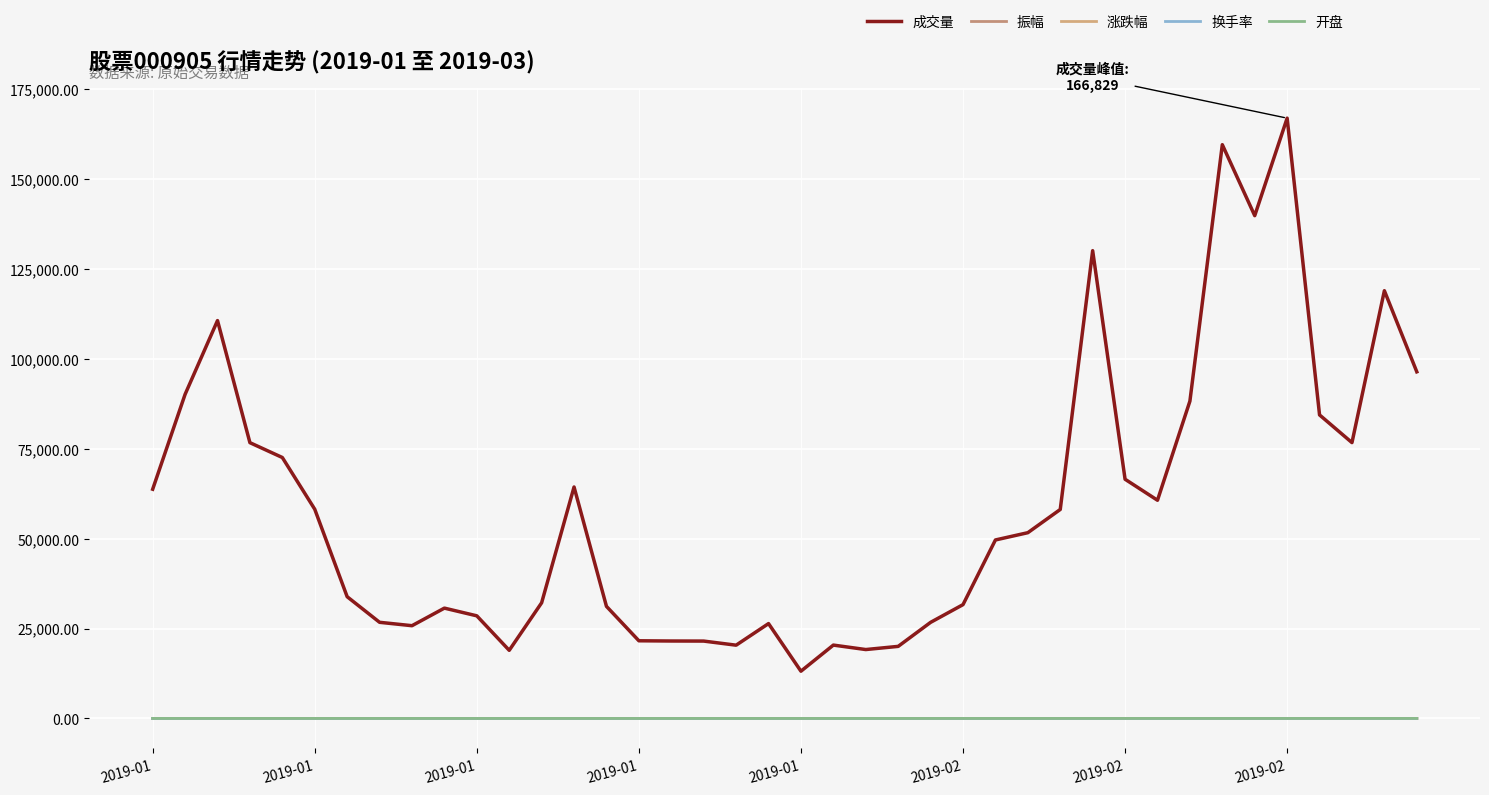

What is the difference between the maximum and minimum values in the 换手率 series?

2.9